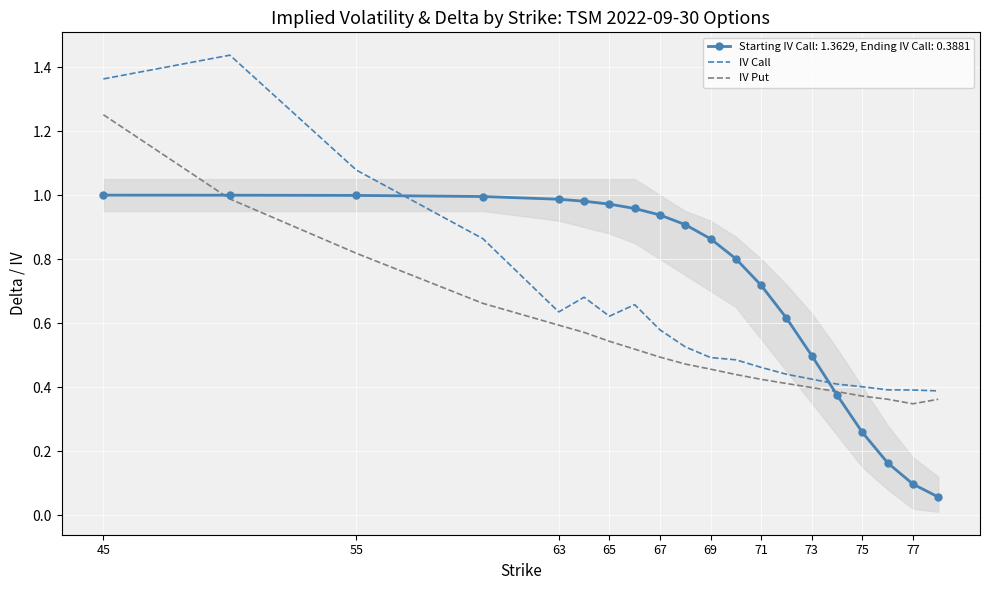

What are all the series names shown in the legend?

Starting IV Call: 1.3629, Ending IV Call: 0.3881, IV Call, IV Put